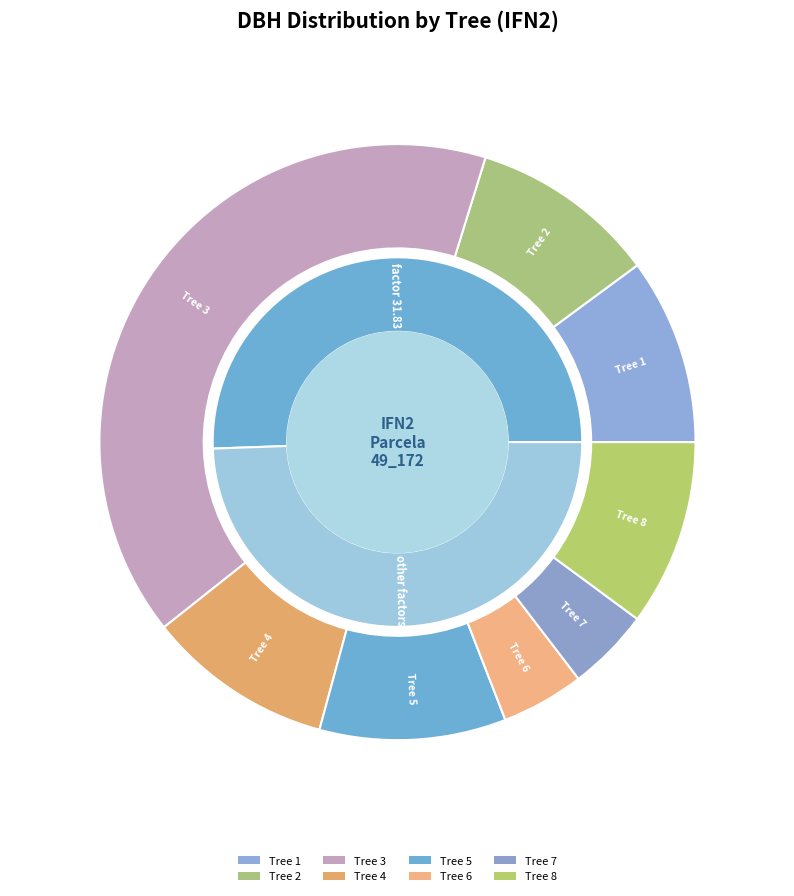

True or false: 49_172_7_IFN2 accounts for 4% of the total.

True